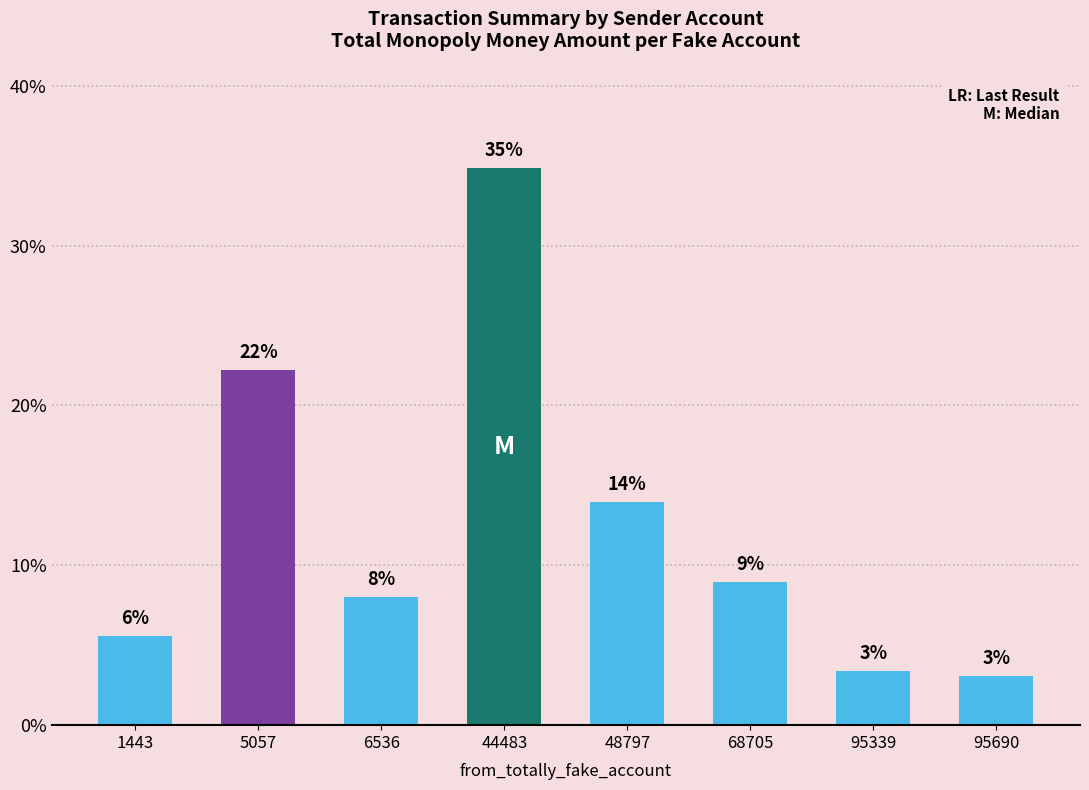

At which label does the data first exceed 8?

5057